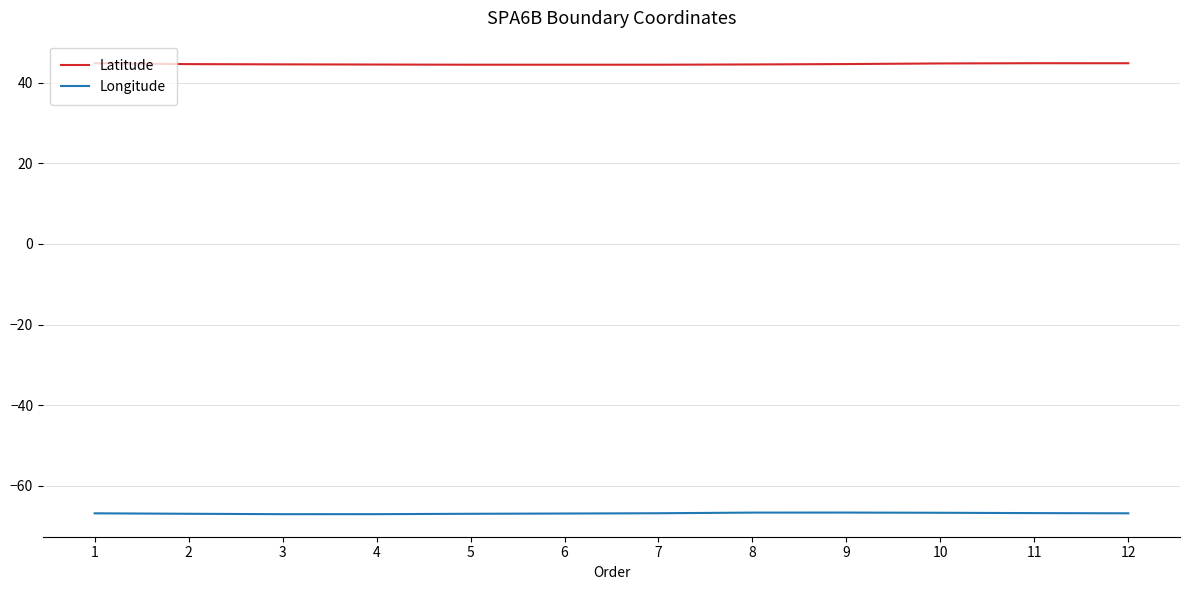

True or false: Latitude and Longitude intersect in this chart.

False